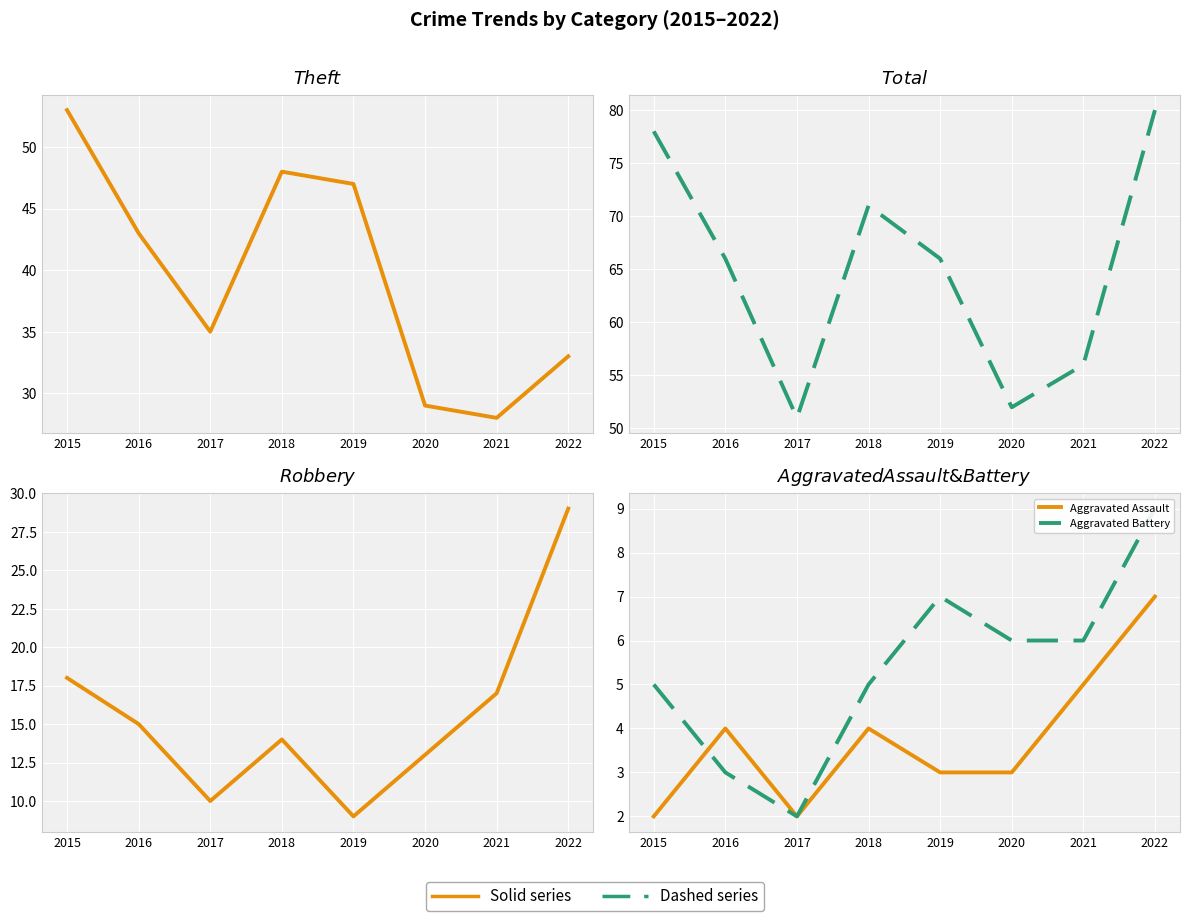

True or false: Robbery and Aggravated Battery cross at least once.

False